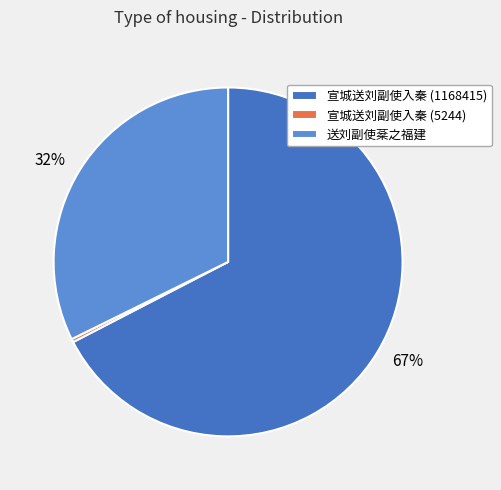

Rank the categories by value from lowest to highest.

宣城送刘副使入秦 (5244), 送刘副使棻之福建, 宣城送刘副使入秦 (1168415)